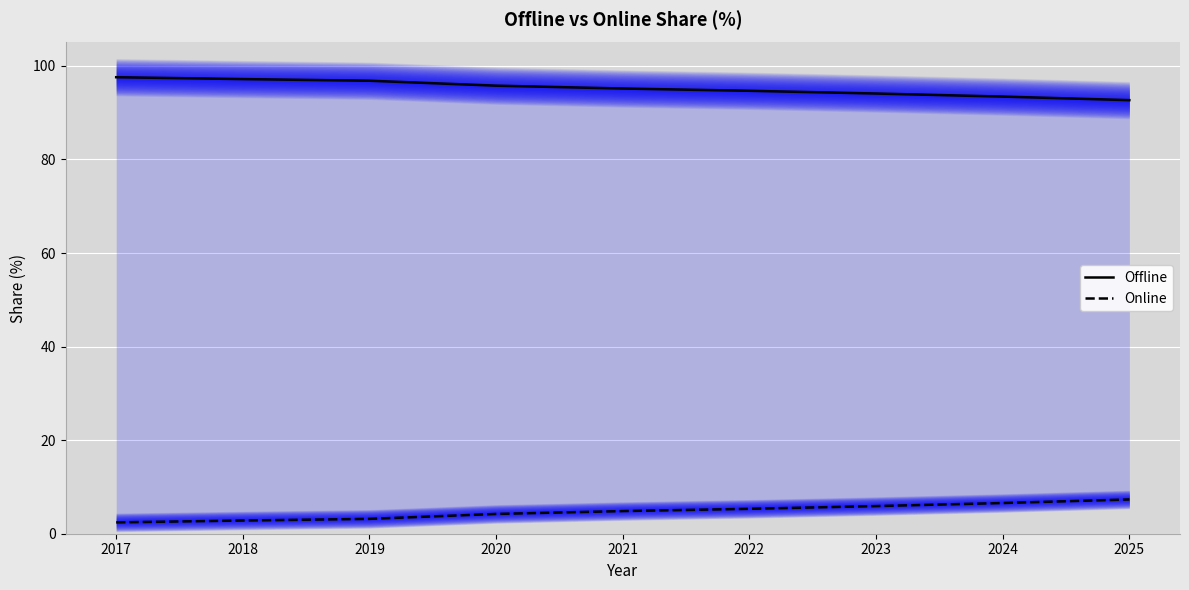

Is it true that Online equals 3.2 at 2019?

True